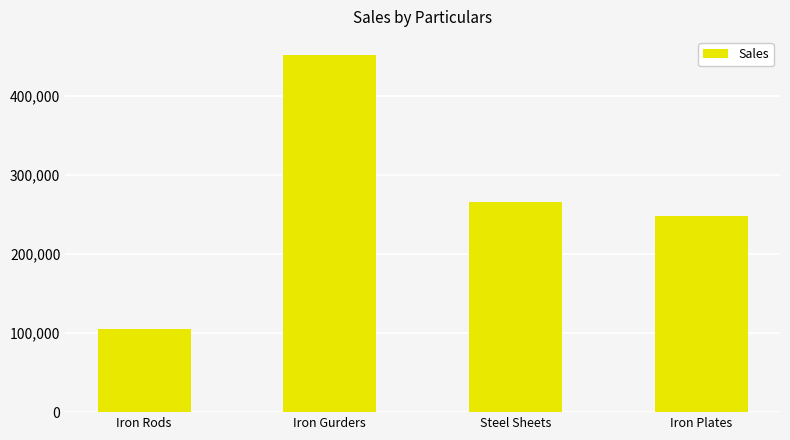

What is the sum of the values at Steel Sheets and Iron Rods?

371175